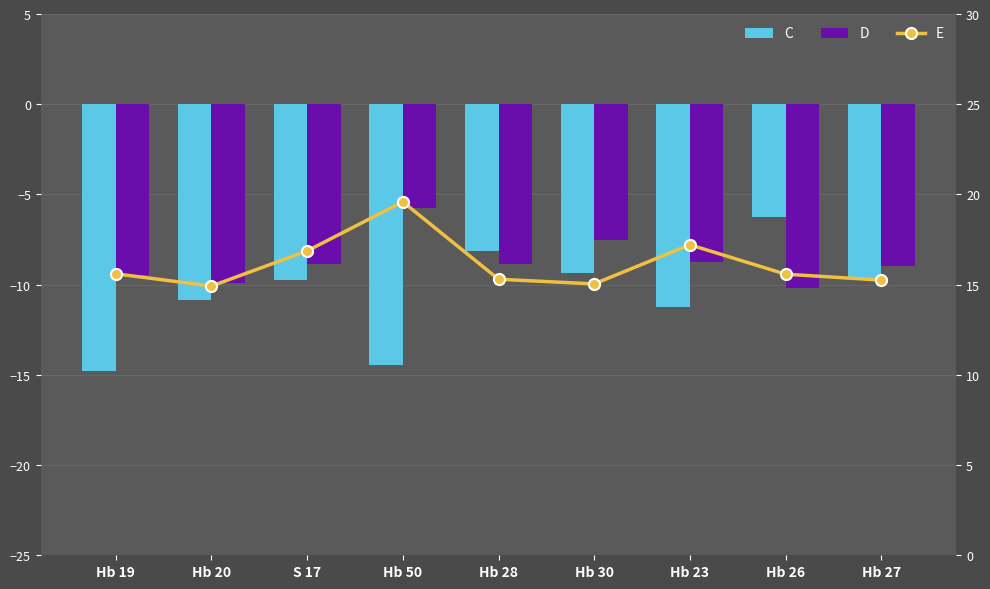

Rank the series by their maximum value, from lowest to highest.

C, D, E